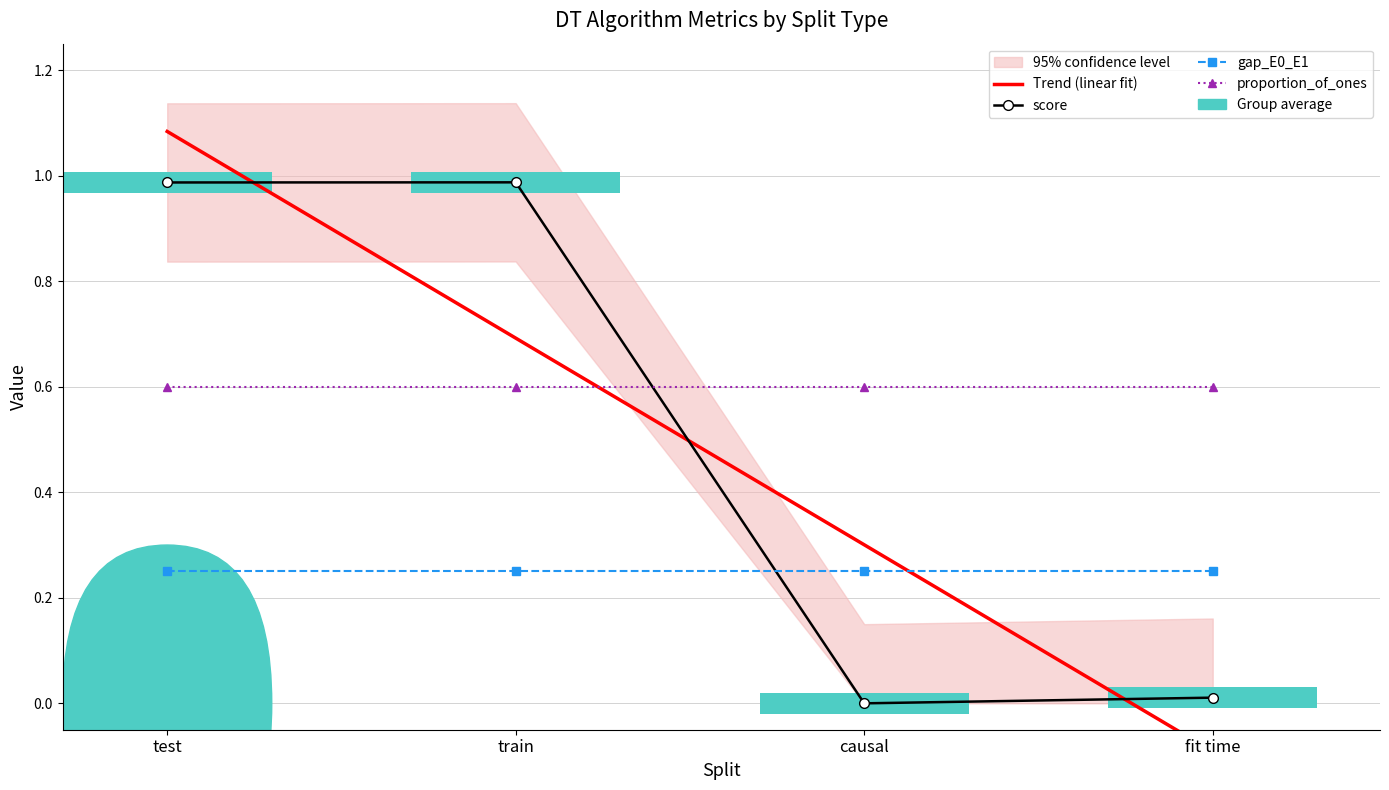

Reading left to right, extract all data points from this chart.

score: 1.0	1.0	0.0	0.0
gap_E0_E1: 0.2	0.2	0.2	0.2
proportion_of_ones: 0.6	0.6	0.6	0.6